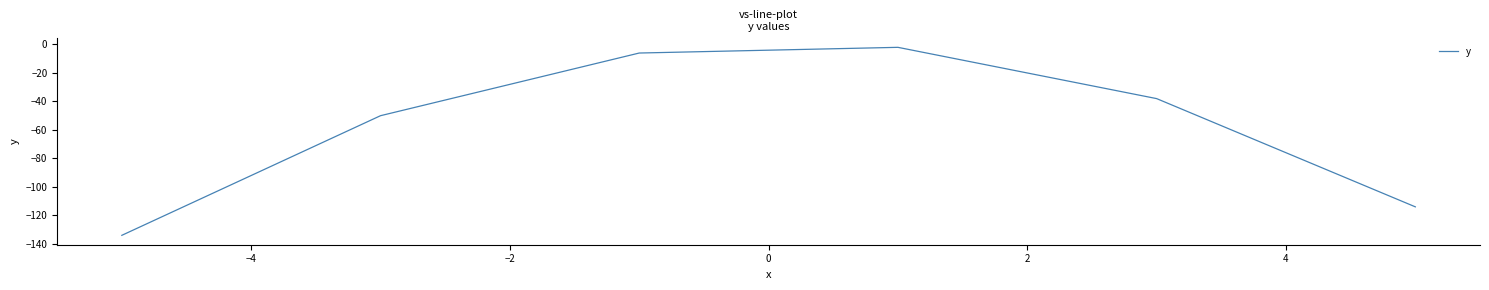

How many lines are shown in the chart?

1